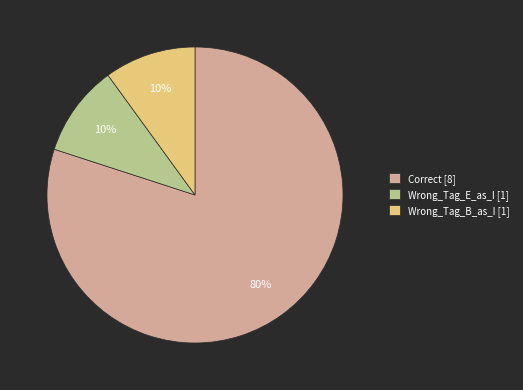

Do Wrong_Tag_E_as_I [1] and Wrong_Tag_B_as_I [1] together represent more than half of the pie?

No